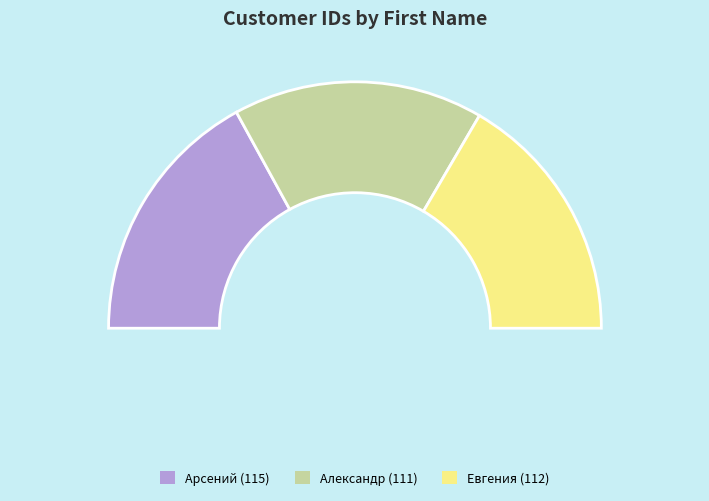

Does Александр represent more than half of the total?

No